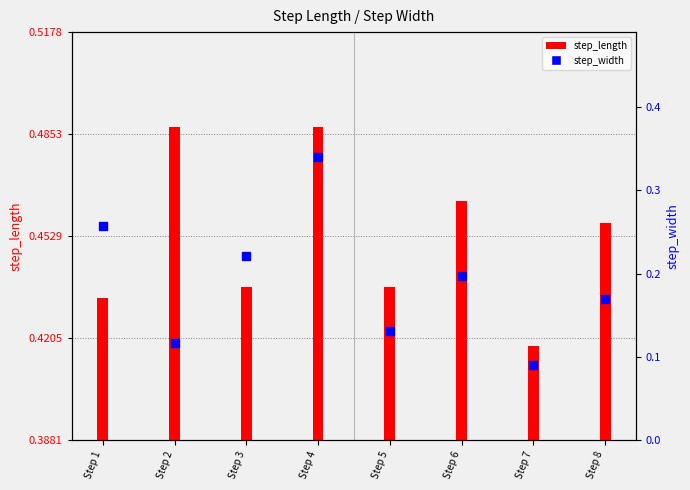

At which category is the sum across all series the highest?

Step 4